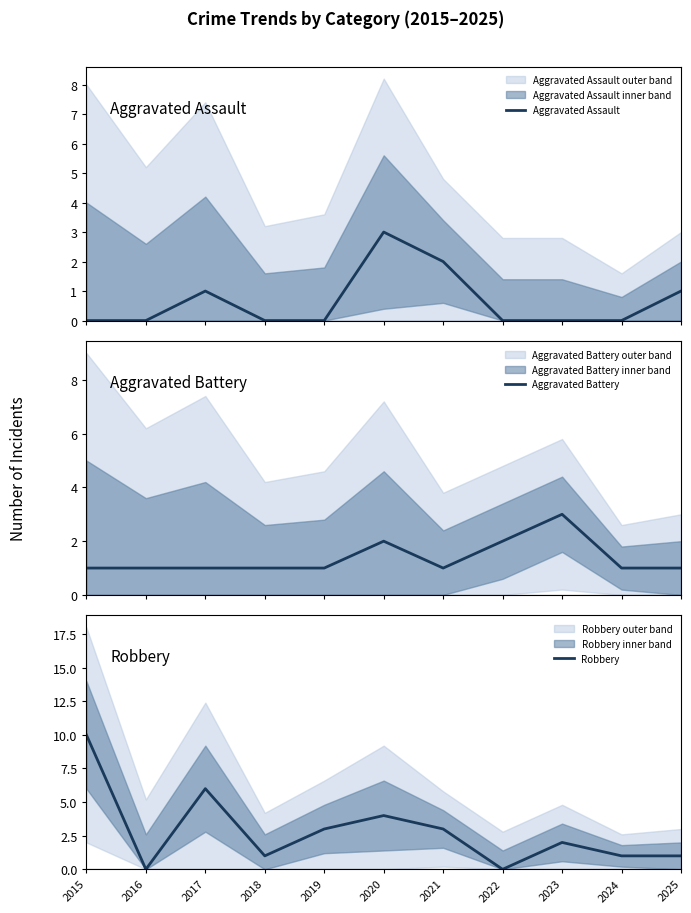

How many values in Aggravated Assault are above zero?

4